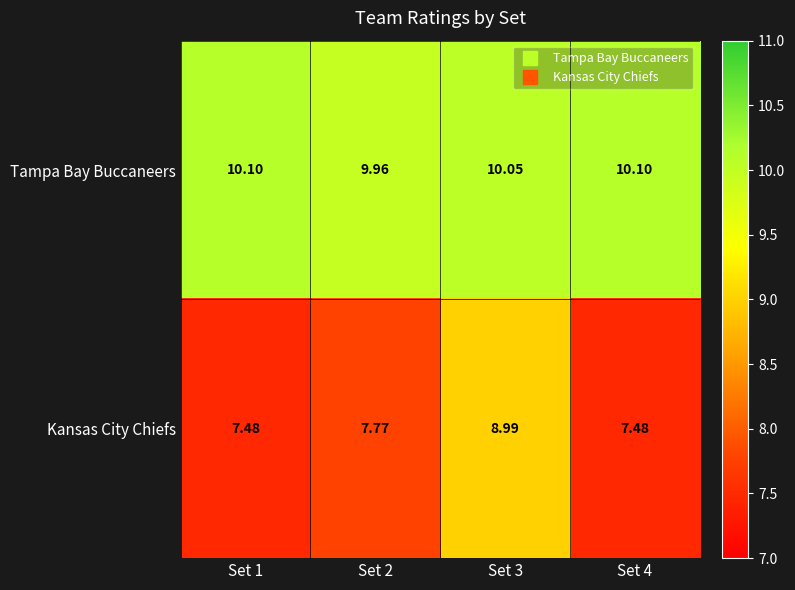

Is the value of Kansas City Chiefs at Set 4 greater than the value of Tampa Bay Buccaneers at Set 4?

No